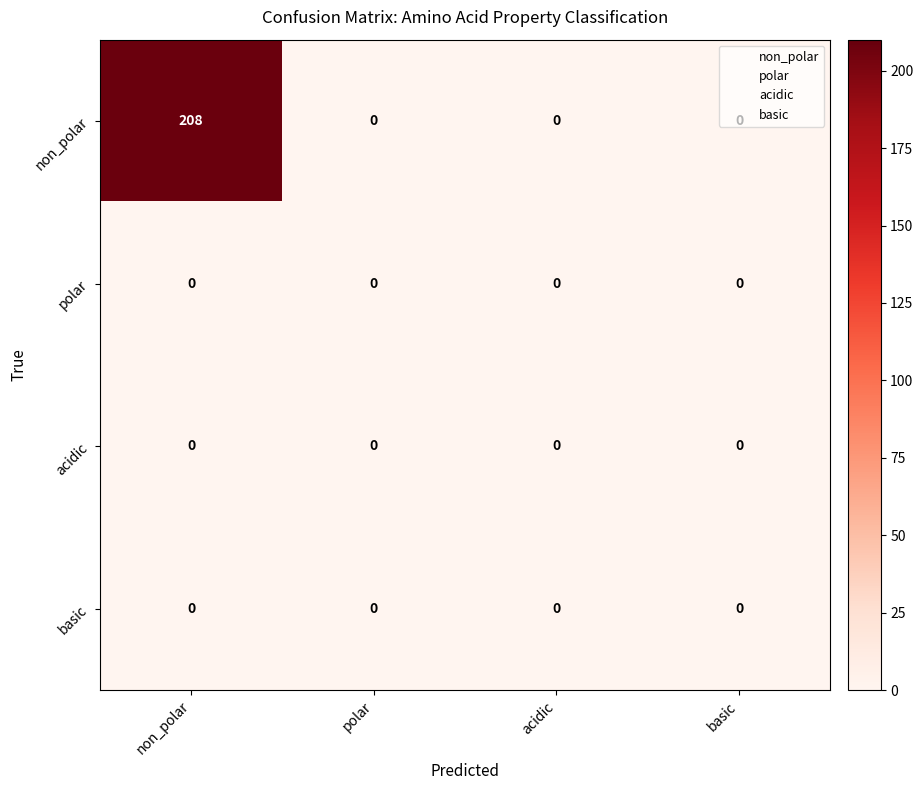

The polar series shows 0 at basic. True or false?

True